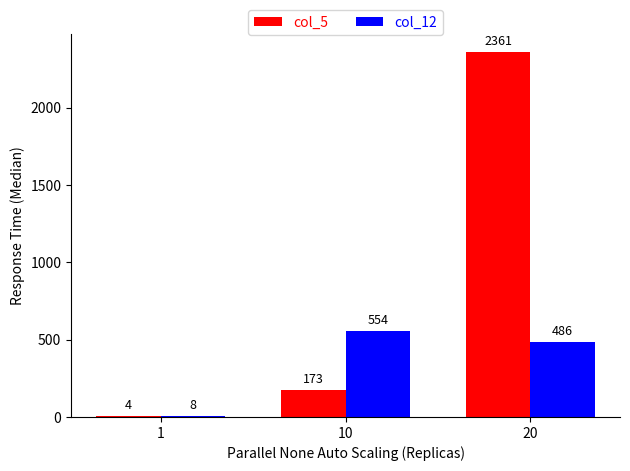

Count the col_12 values in the range 8 to 554.

3